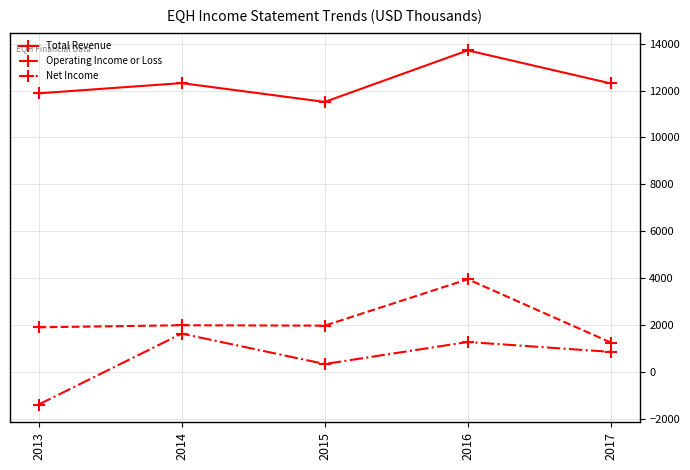

What is the average value of the Operating Income or Loss series?

2210